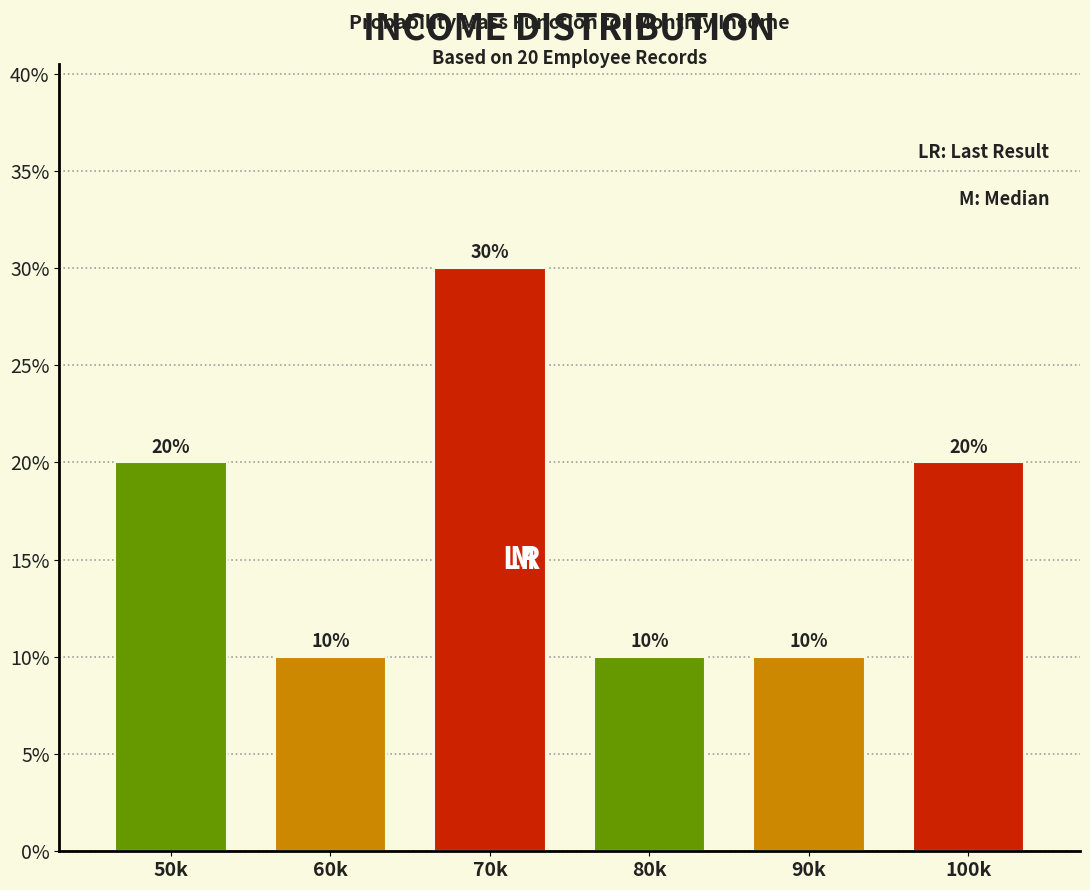

Reading right to left, extract all data points from this chart.

100k=20	90k=10	80k=10	70k=30	60k=10	50k=20